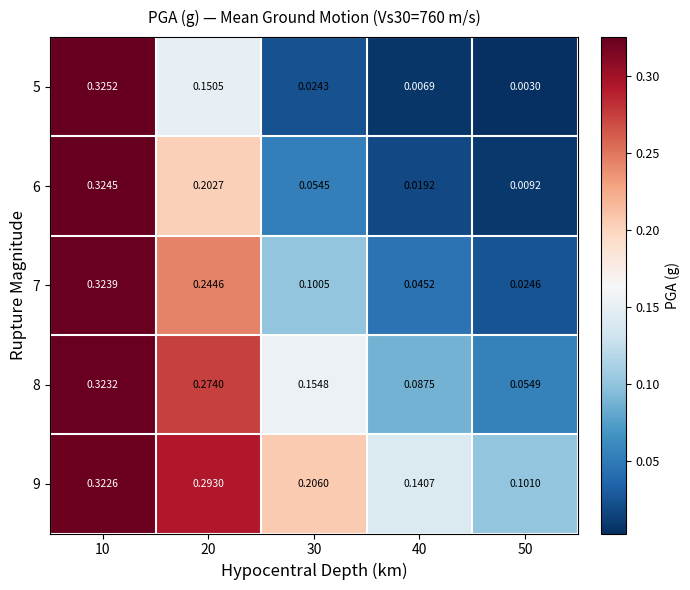

Is the value of 6 at 40 greater than the value of 7 at 20?

No